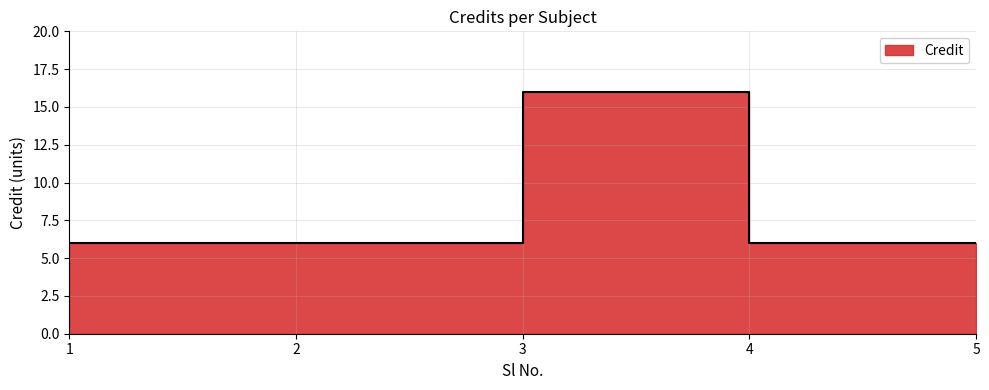

True or false: there are more than 2 points higher than both neighbors.

False